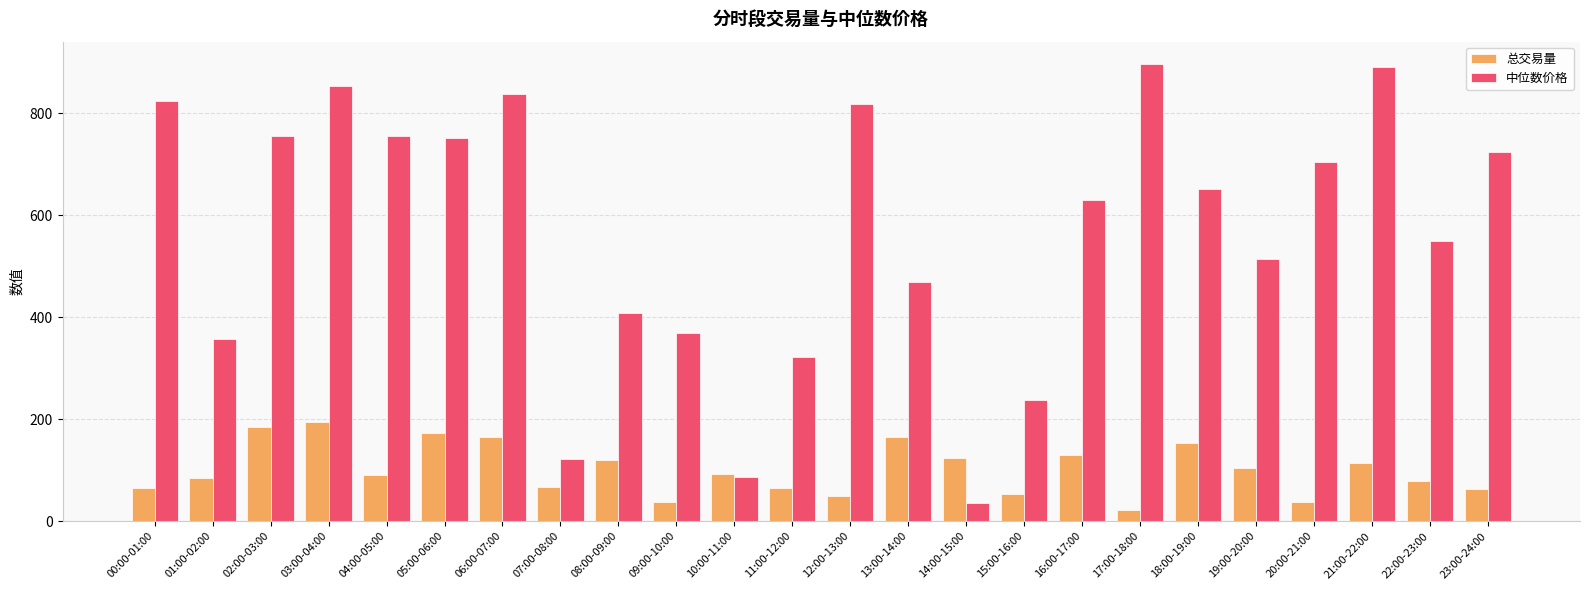

What is the difference between the highest and lowest values at 23:00-24:00?

659.7